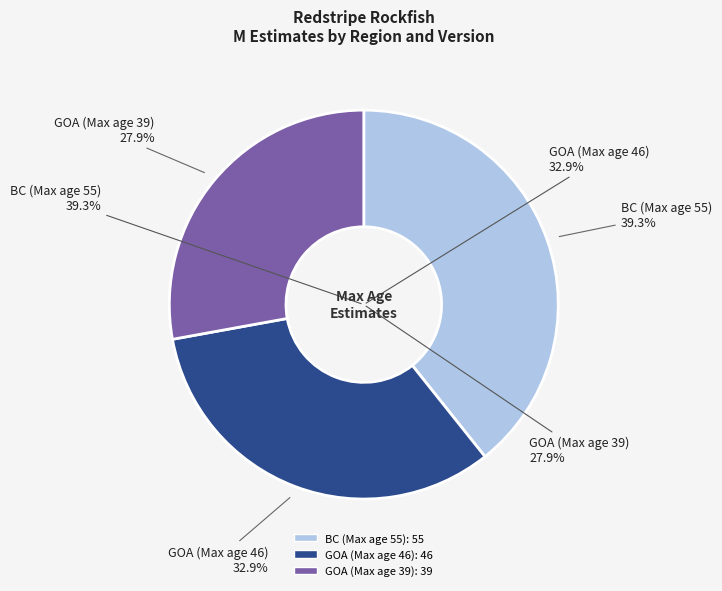

What is the smallest slice in the pie chart?

GOA (Max age 39)